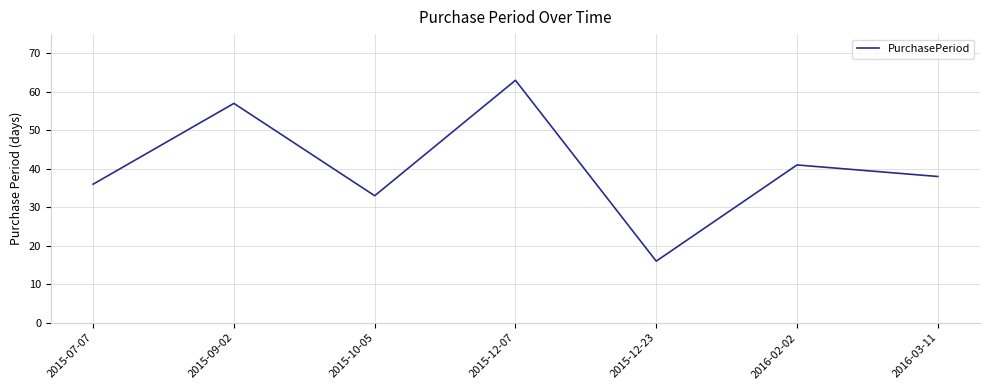

Is it true that the value at 2016-02-02 is 17?

False